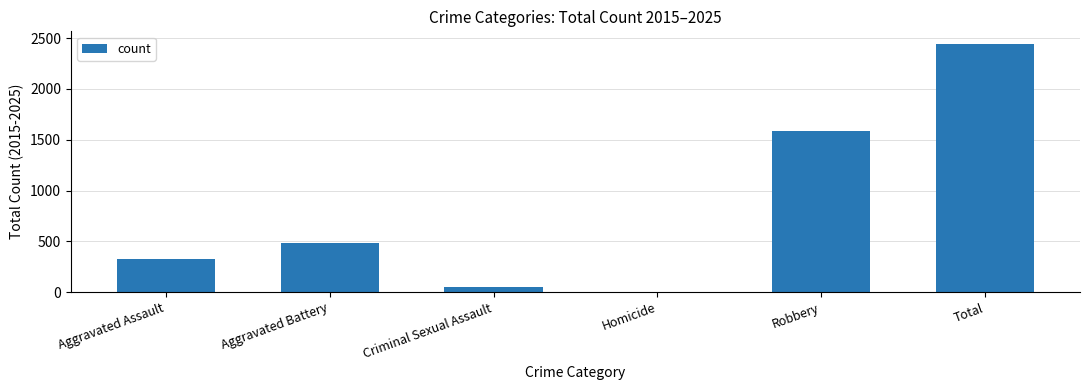

What is the sum of all values?

4890